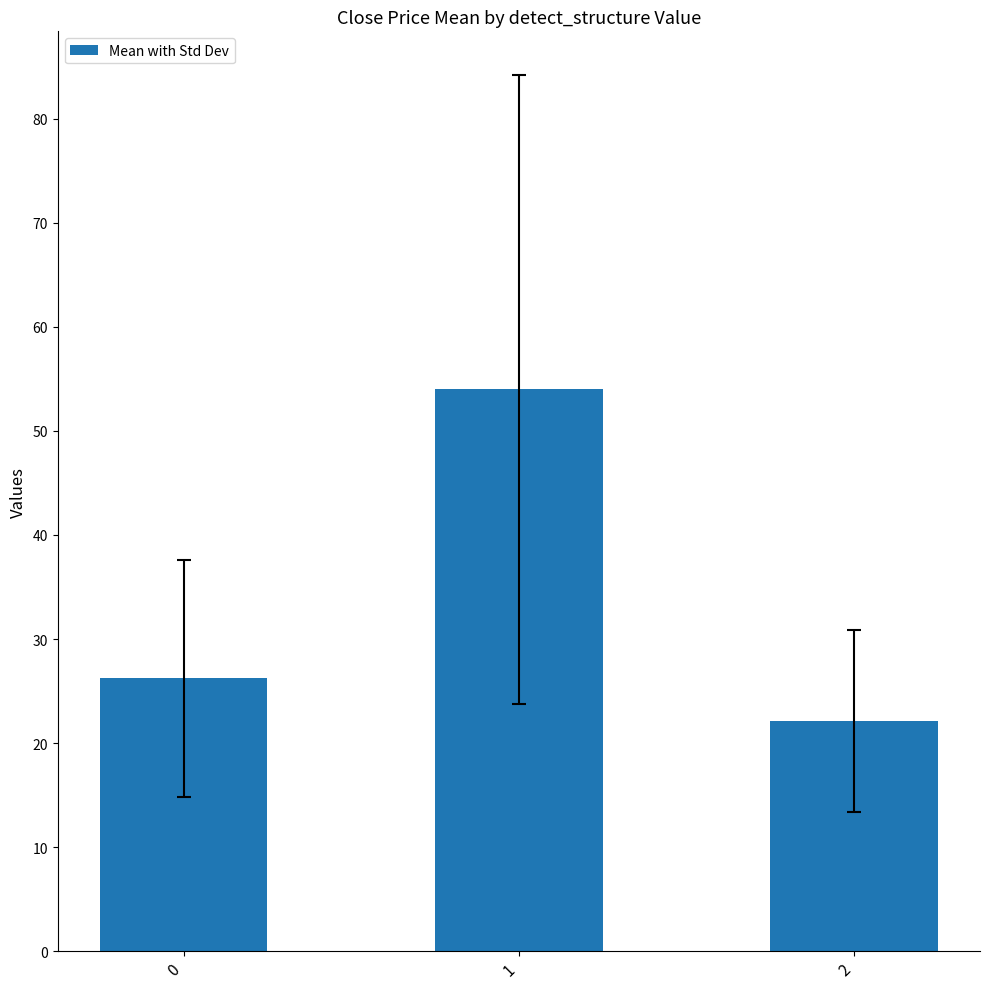

How many distinct data groups are displayed?

1